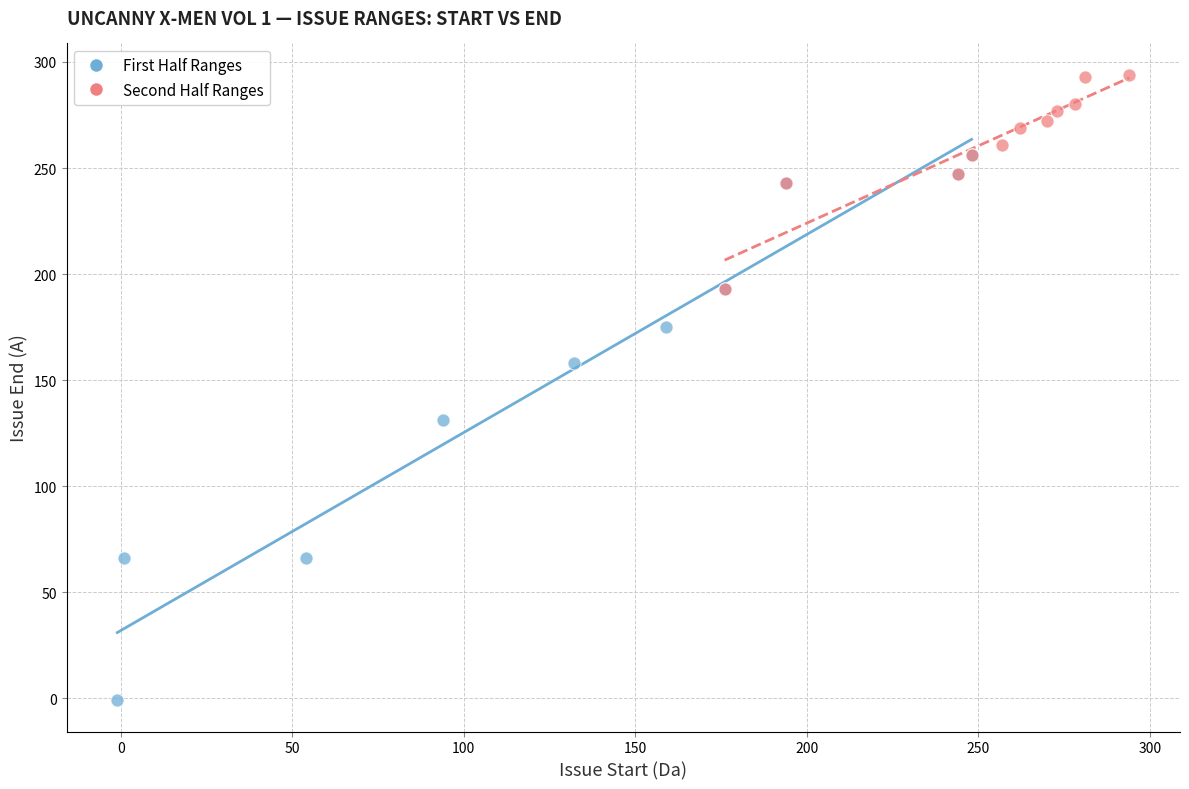

Which series contains the lowest Y value?

First Half Ranges